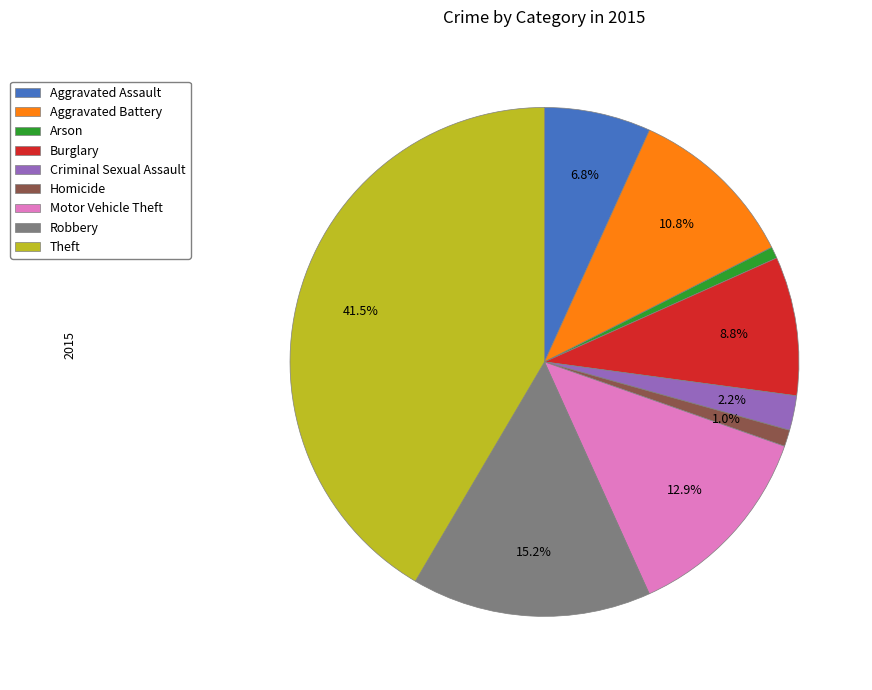

Between Theft and Aggravated Assault, which is larger?

Theft